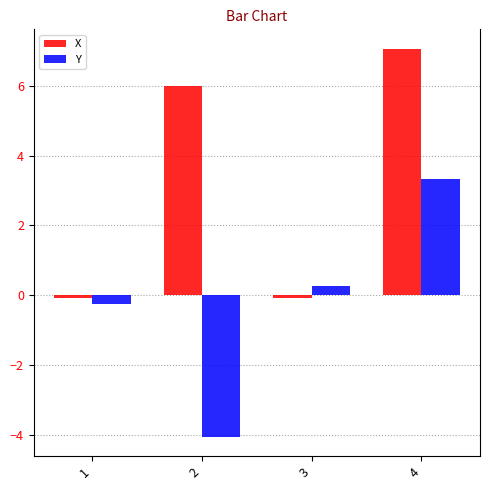

Rank the categories by Y value from lowest to highest.

2, 1, 3, 4